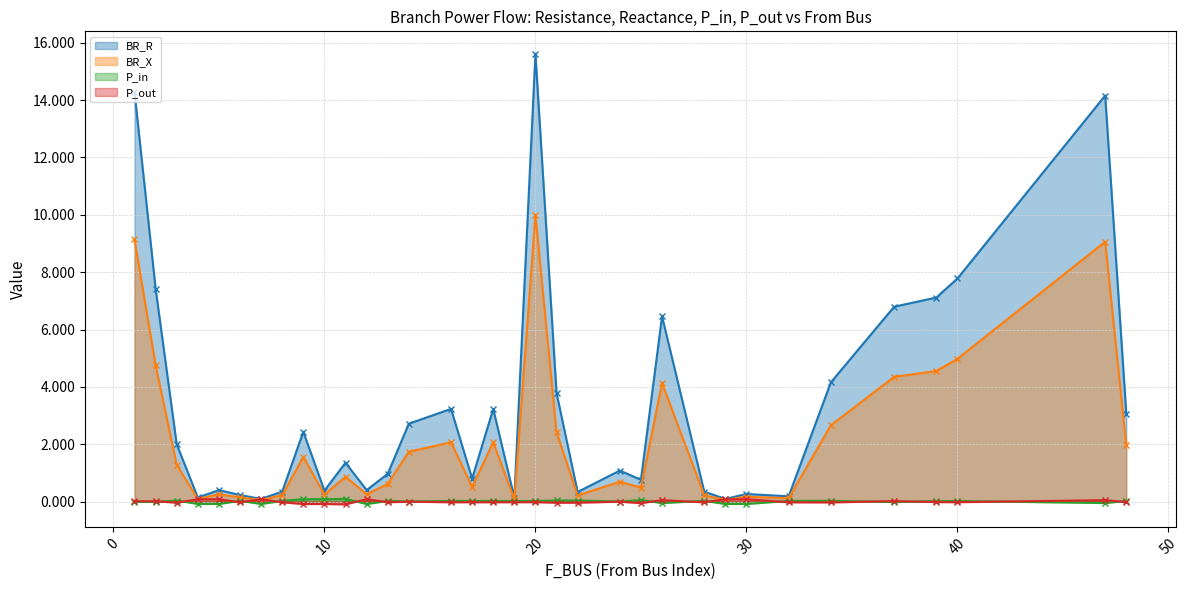

The value of BR_R at 3 is 2.0. True or false?

True